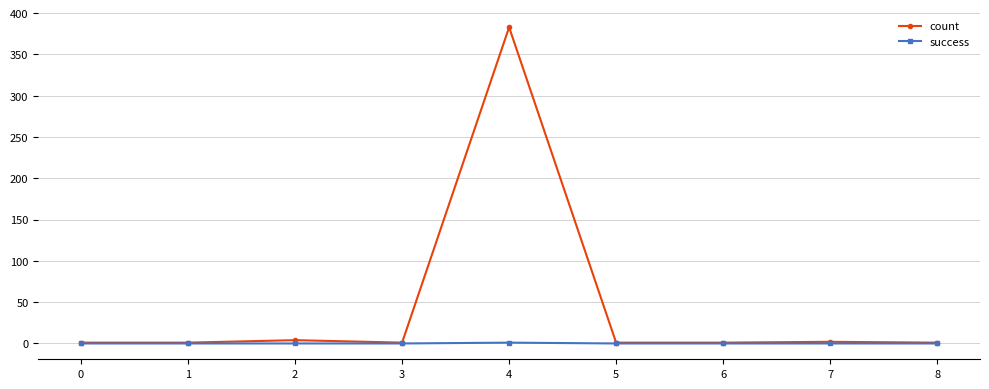

At which category is the sum across all series the highest?

4